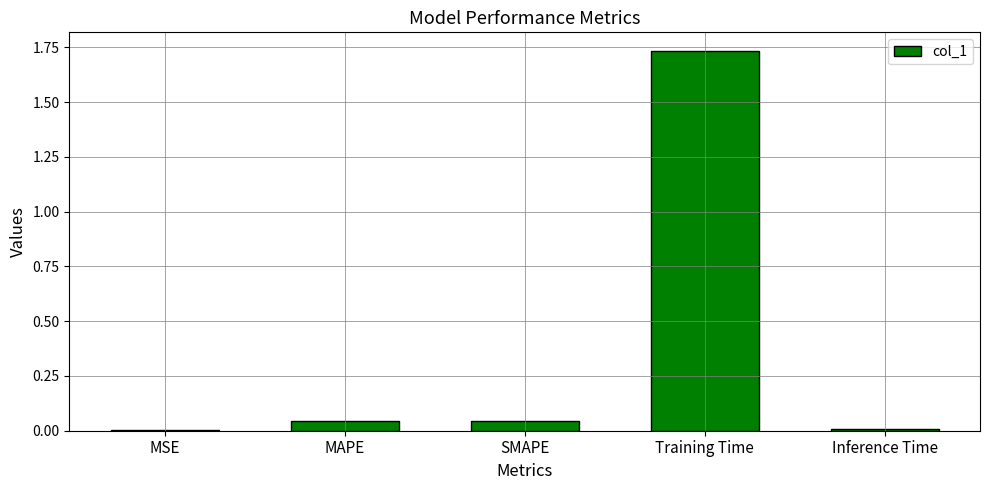

The value at MSE is 0.0. True or false?

True